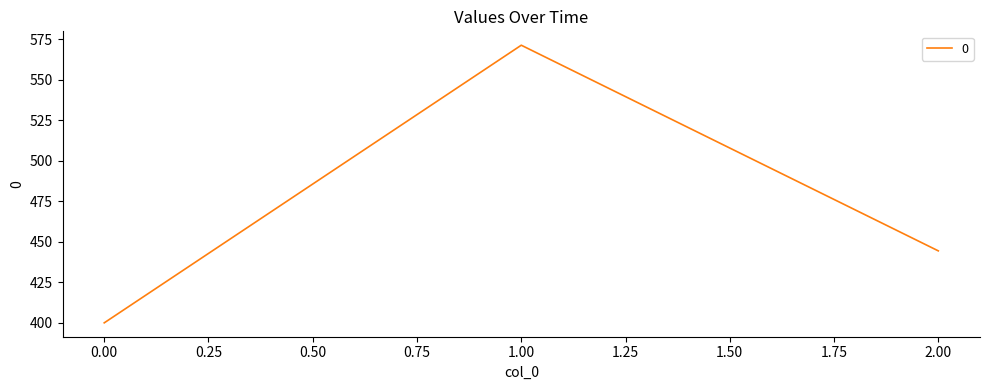

Which category has the highest value across all series?

1.00